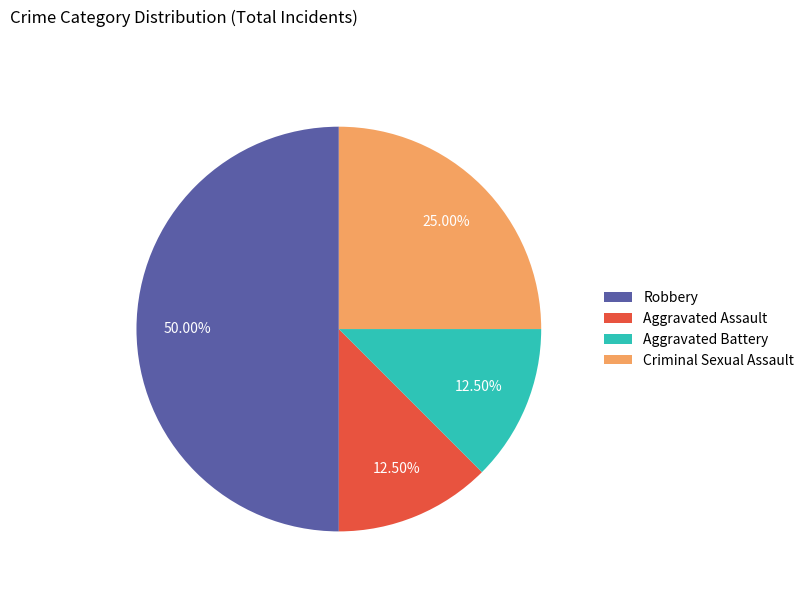

What is the ratio of the value at Robbery to the value at Aggravated Assault?

4.0